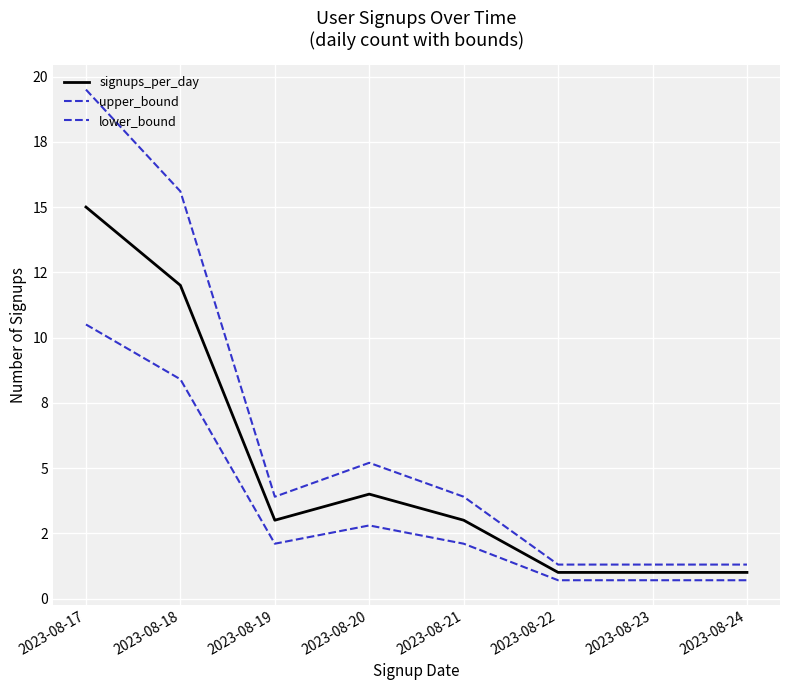

Is this an area chart (filled region under the line)?

No